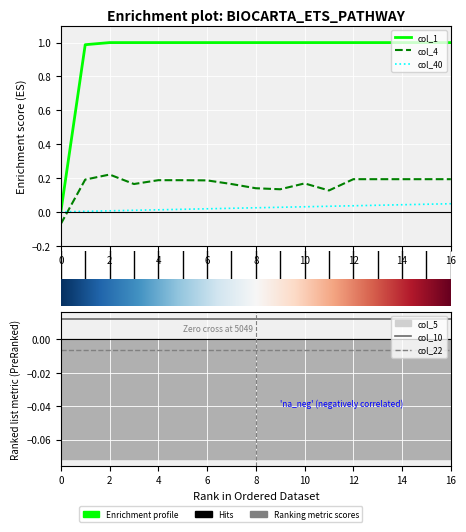

Count the number of data series in this chart.

3